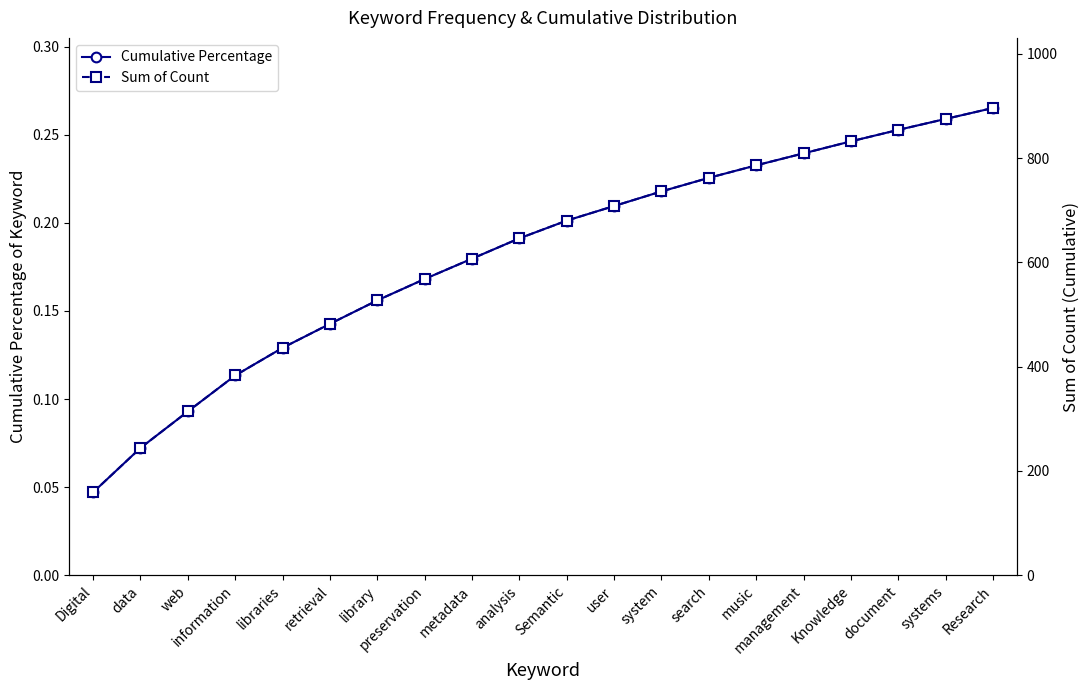

What is the label of the 9th point from the left?

metadata